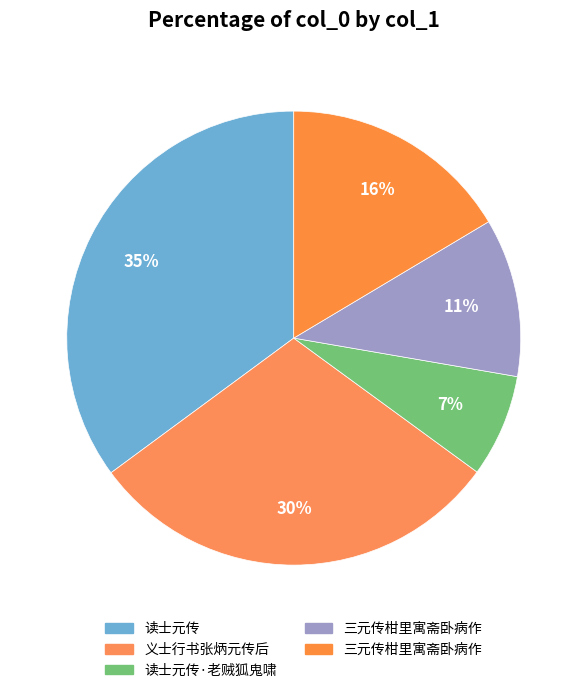

Count the number of slices in the pie.

5